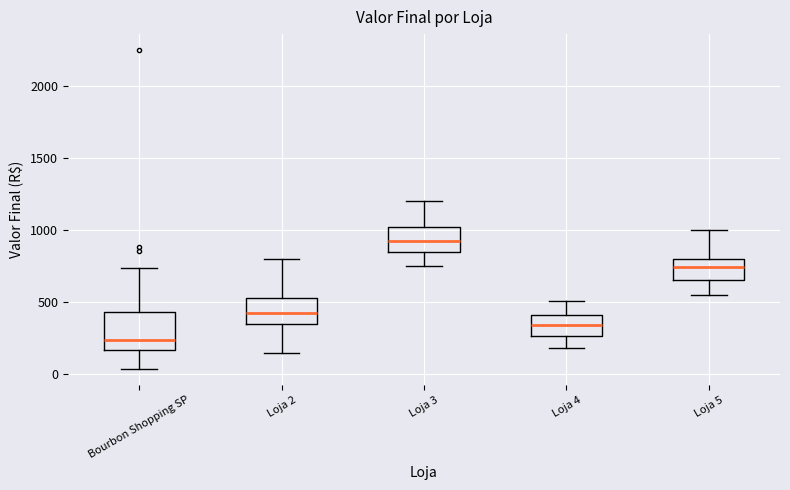

Which box is the tallest, from its lower edge to its upper edge?

Bourbon Shopping SP